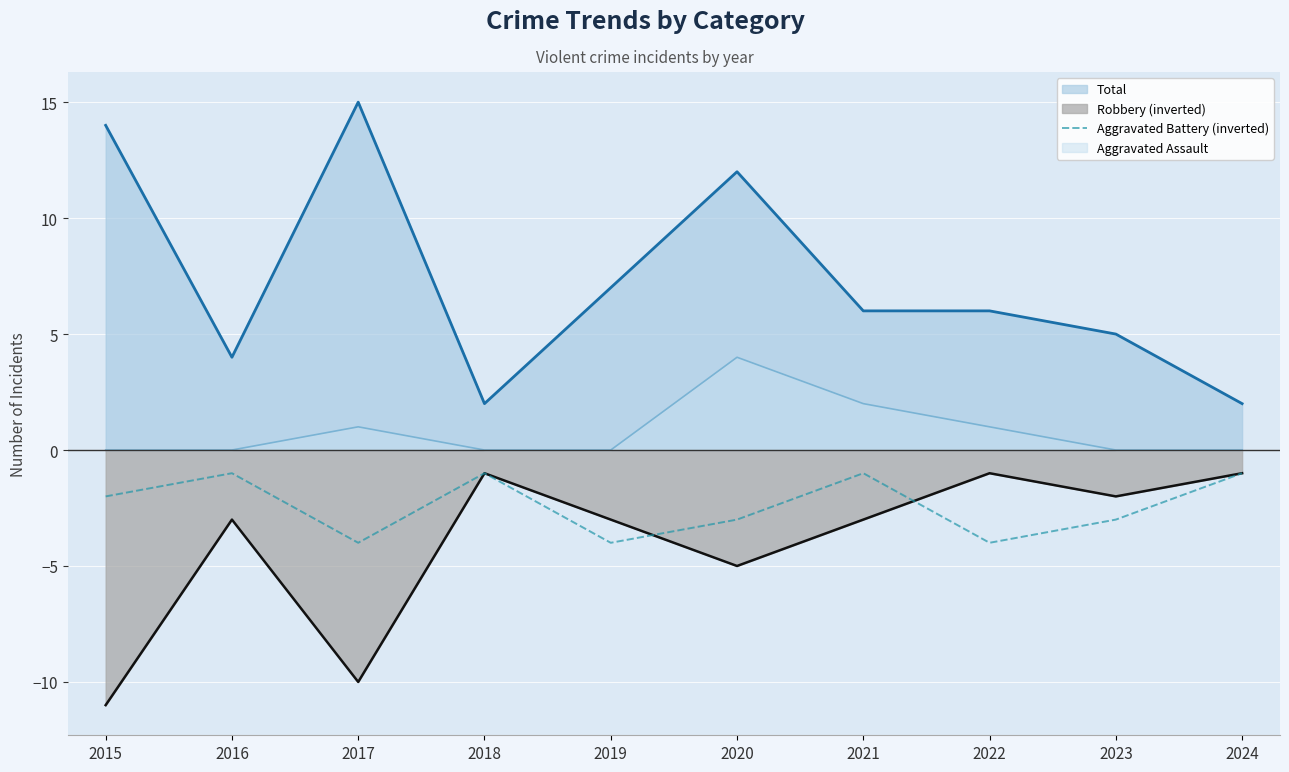

Is the value of Total at 2024 greater than the value of Aggravated Battery (inverted) at 2016?

Yes